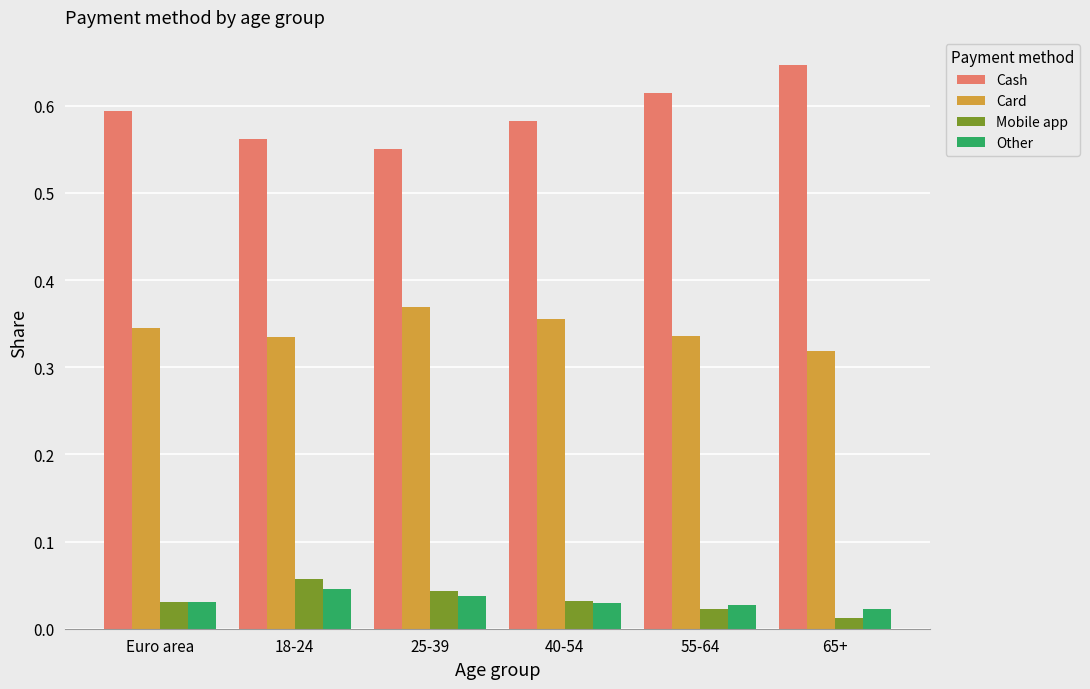

How many groups of bars are there?

6